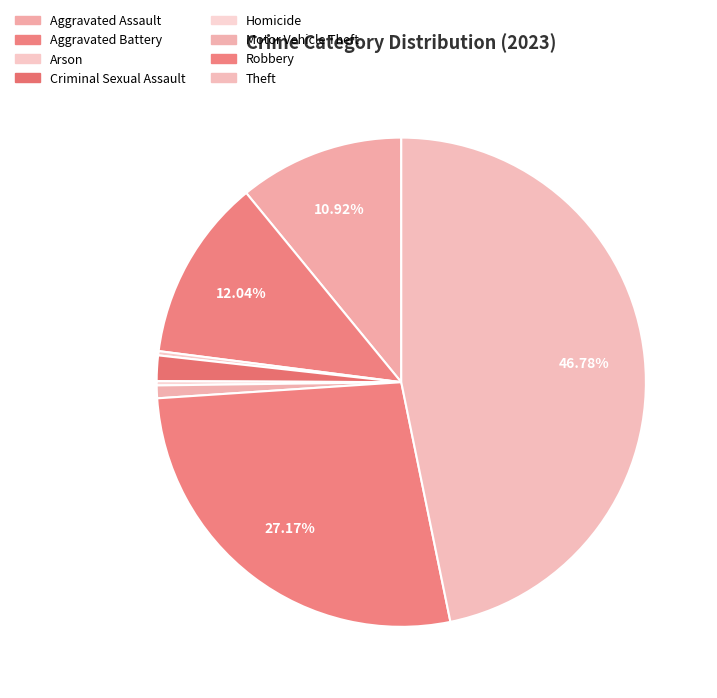

To the nearest percent, what is the combined percentage of Aggravated Battery and Aggravated Assault?

23%